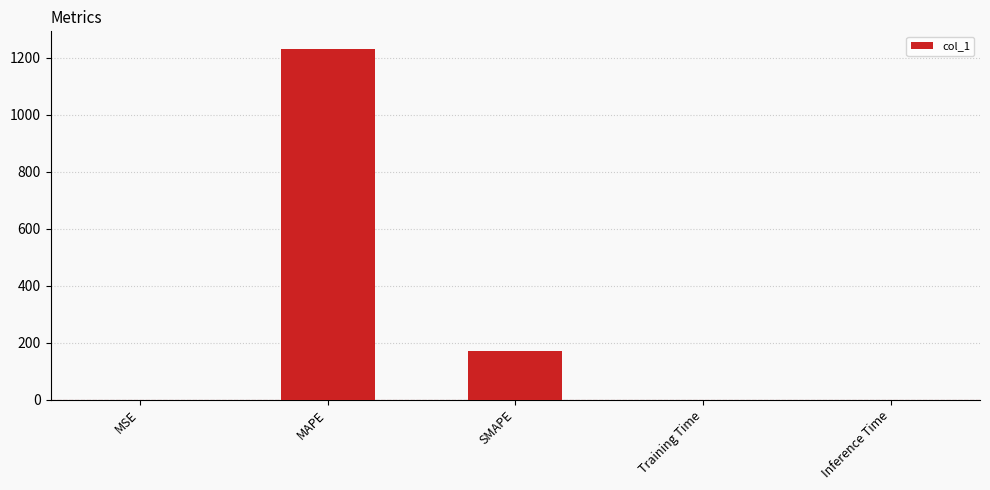

At which label is the value closest to 615?

SMAPE